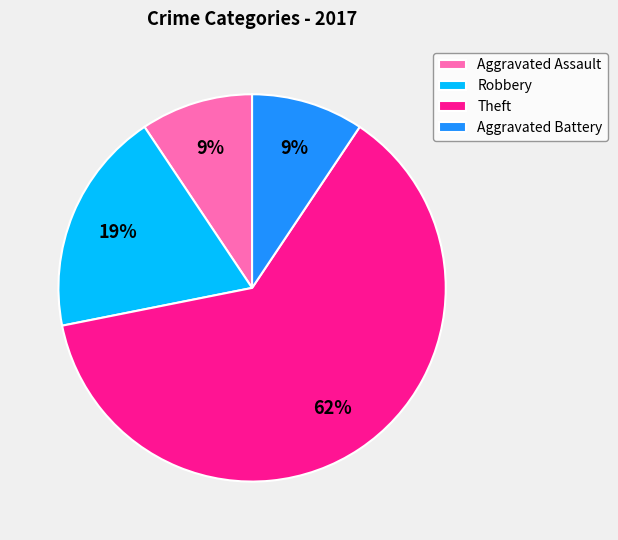

The Aggravated Assault slice represents 9% of the pie. True or false?

True